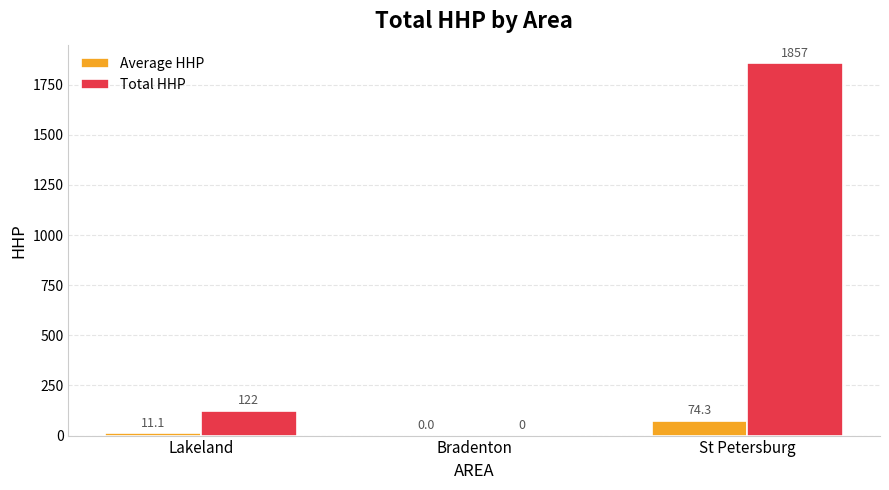

True or false: Total HHP has a value of 700.1 at Bradenton.

False